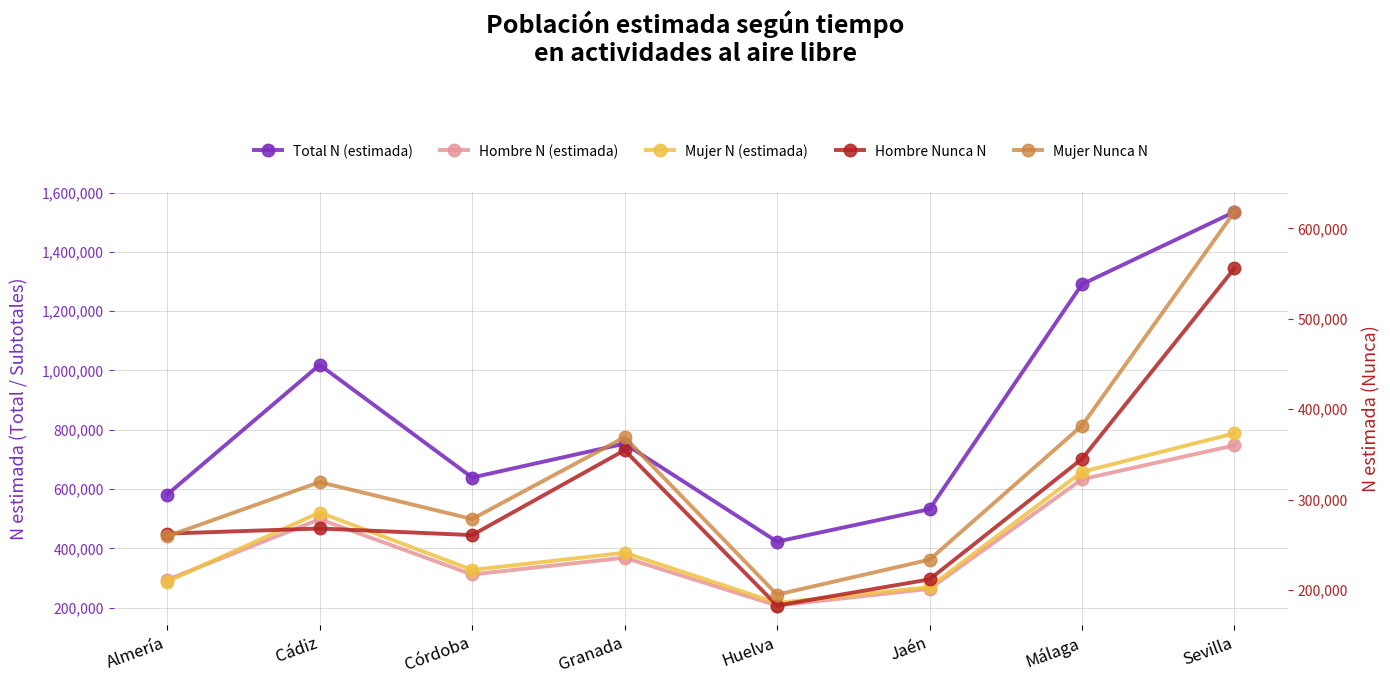

What is the difference between the Hombre Nunca N values at Córdoba and Huelva?

77931